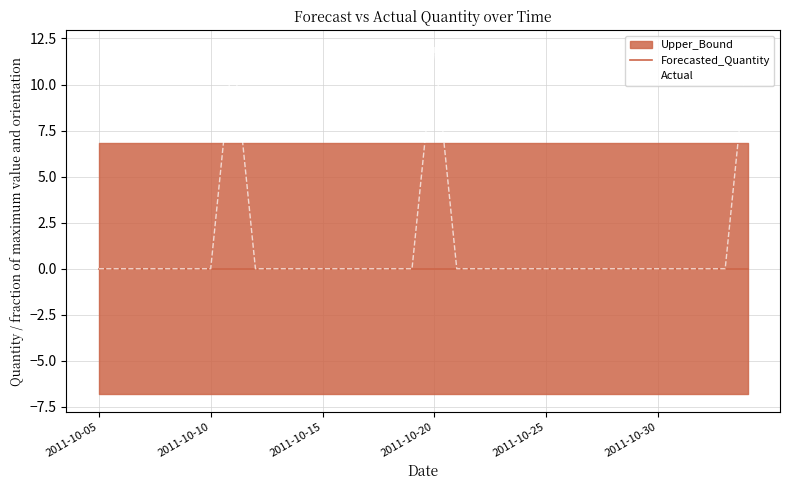

What is the sum of all Actual values?

36